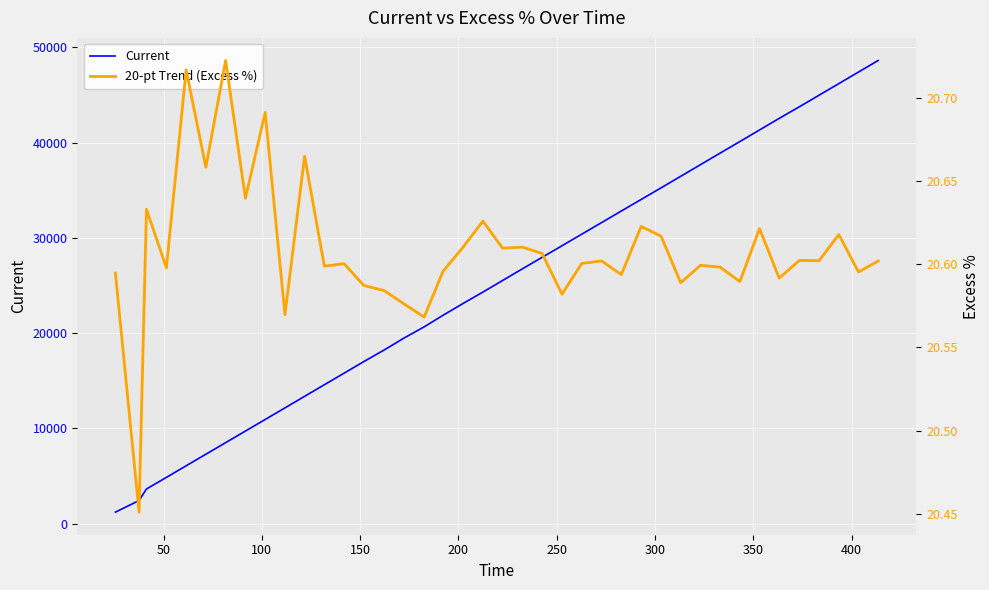

What is the highest value of the Current series?

48636.0